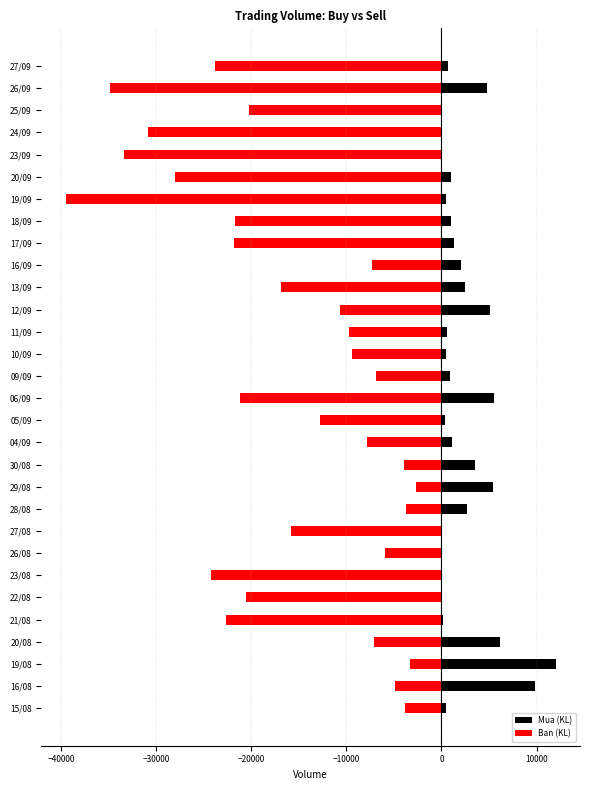

List the series in order of their peak value, lowest first.

Ban (KL), Mua (KL)